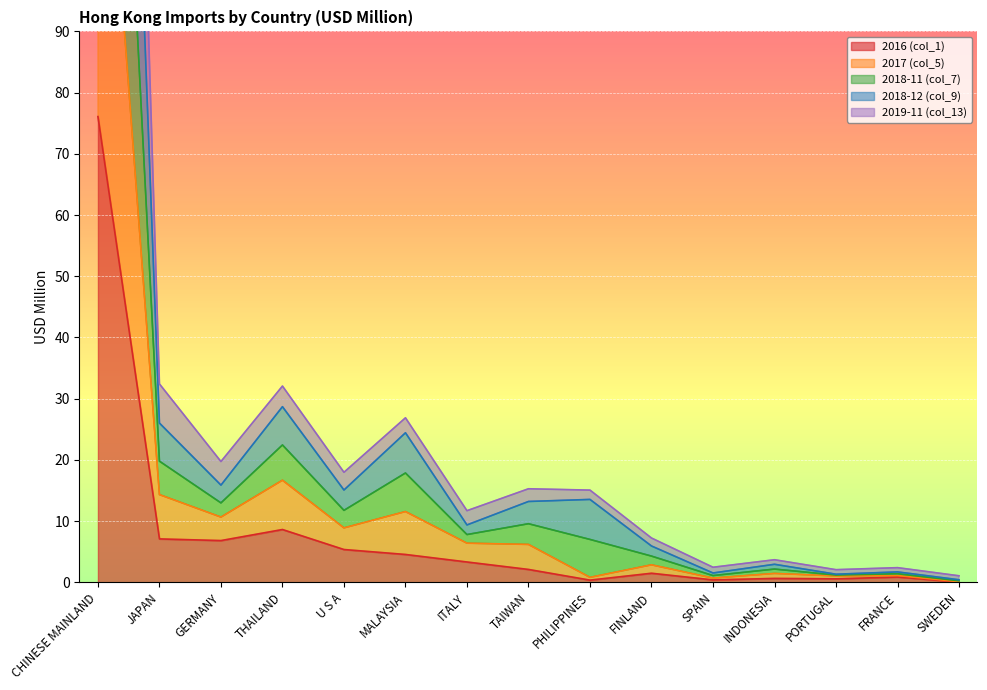

Which series has the widest spread of values?

2018-12 (col_9)